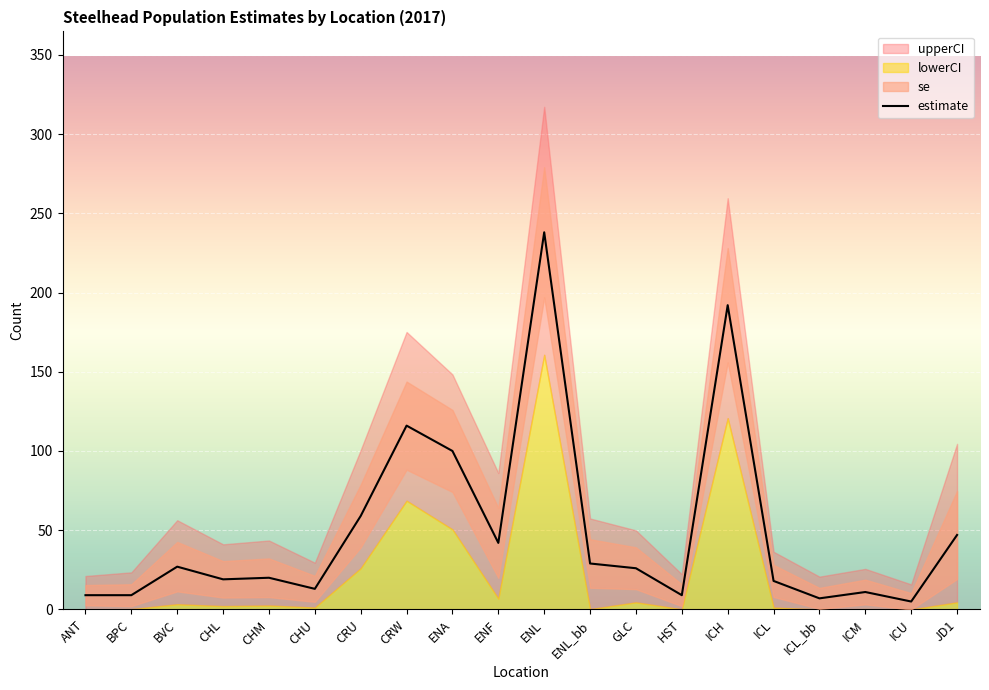

Rank the categories by value from lowest to highest.

ICU, ICL_bb, ANT, BPC, HST, ICM, CHU, ICL, CHL, CHM, GLC, BVC, ENL_bb, ENF, JD1, CRU, ENA, CRW, ICH, ENL